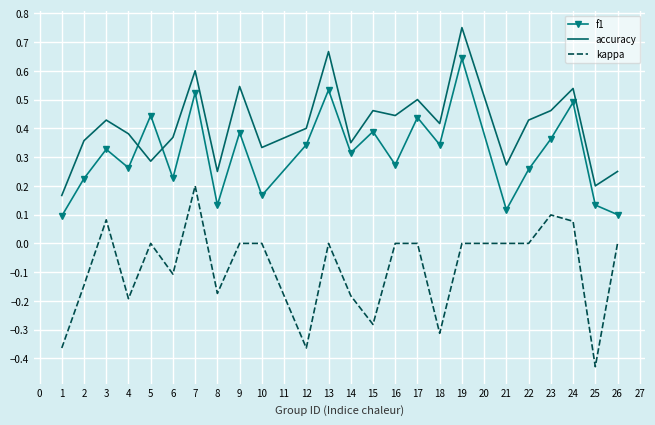

At which category is the sum across all series the highest?

19